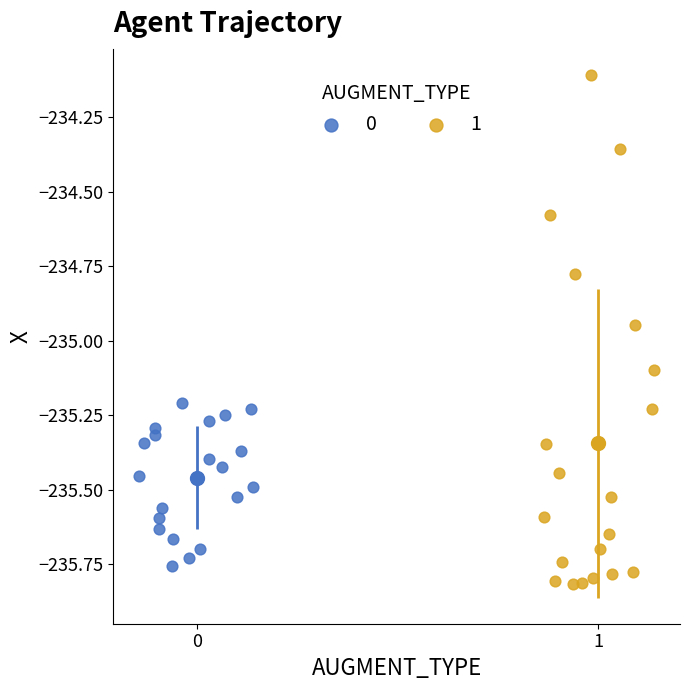

What are all the series names shown in the legend?

0, 1